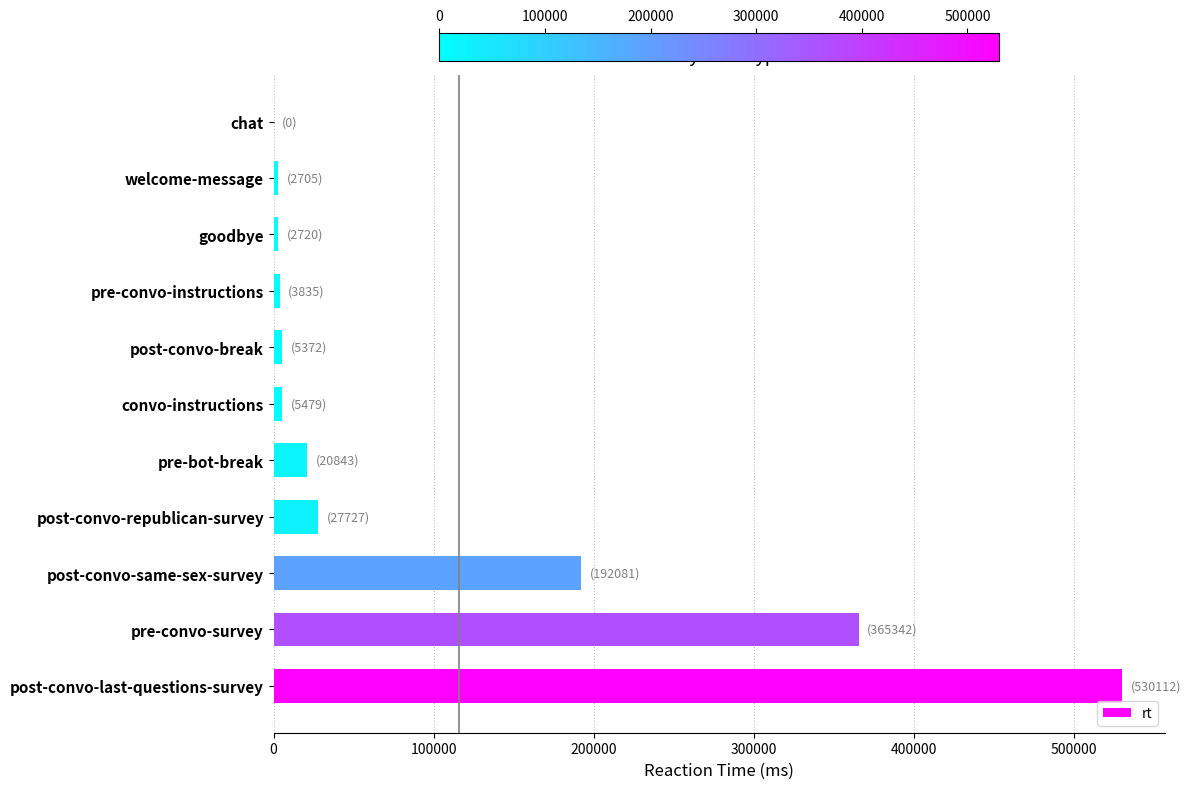

What is the maximum value shown in the chart?

530112